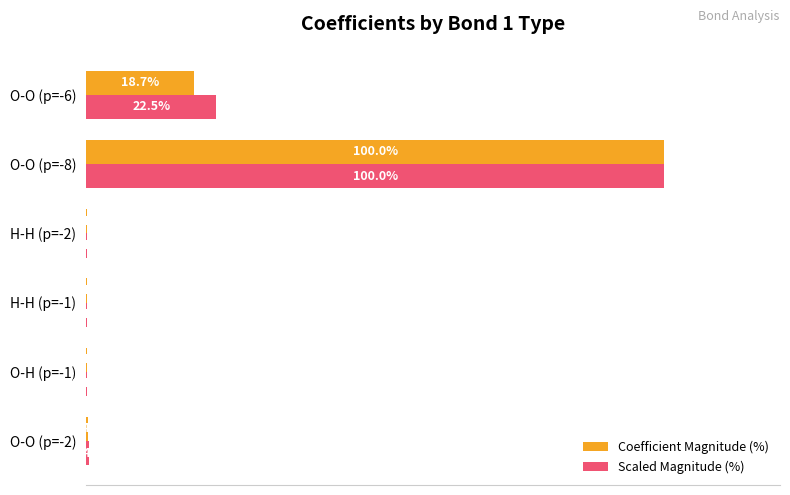

Which category has the highest value in the Scaled Magnitude (%) series?

O-O (p=-8)